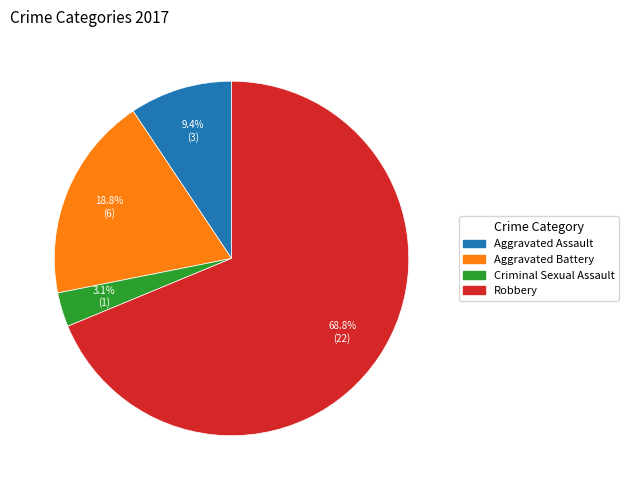

To the nearest percent, what portion does Aggravated Assault represent?

9%